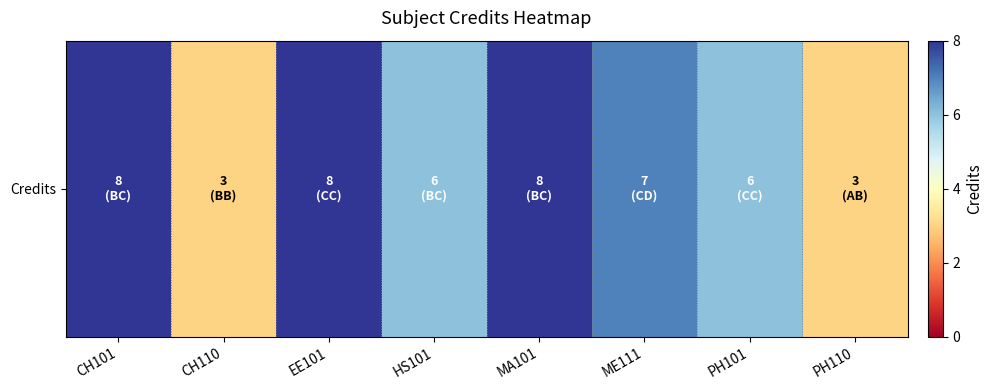

Rank the categories by value from lowest to highest.

CH110, PH110, HS101, PH101, ME111, CH101, EE101, MA101